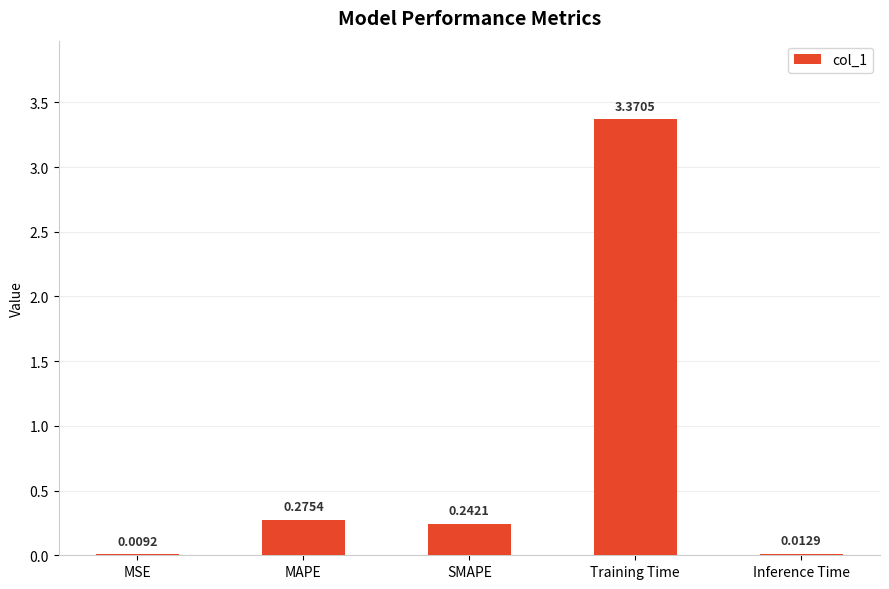

What is the sum of all values?

3.9